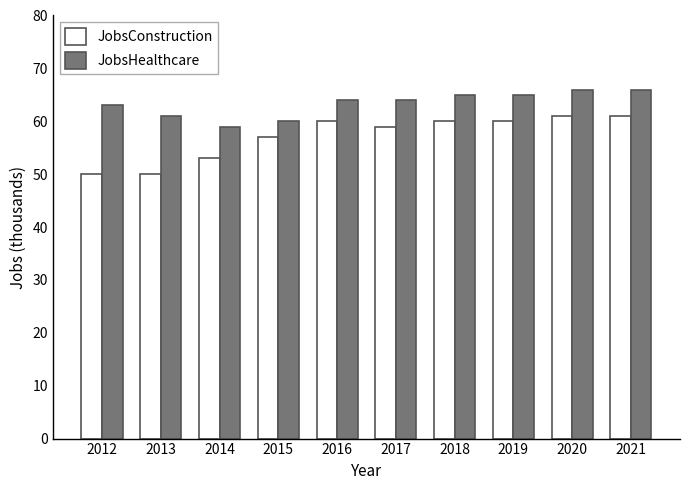

Which series has the largest range (max minus min)?

JobsConstruction